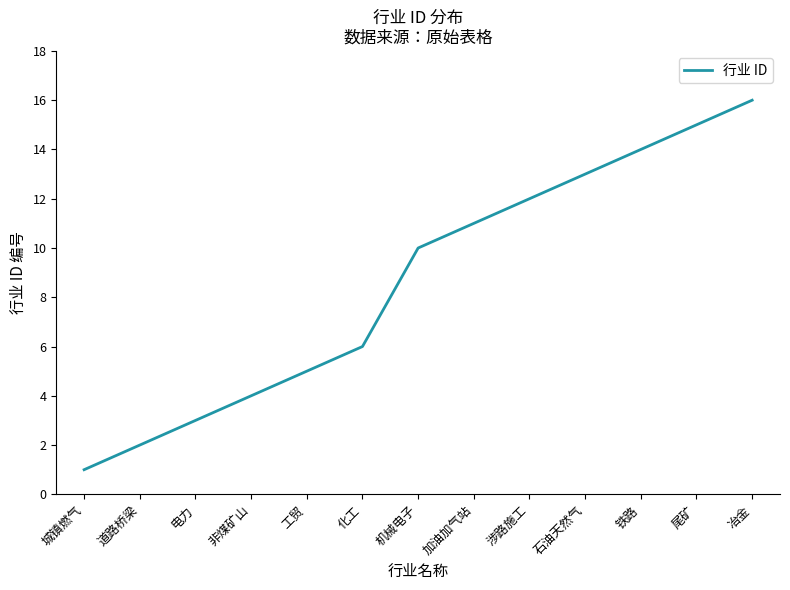

What is the sum of the values at 涉路施工 and 机械电子?

22